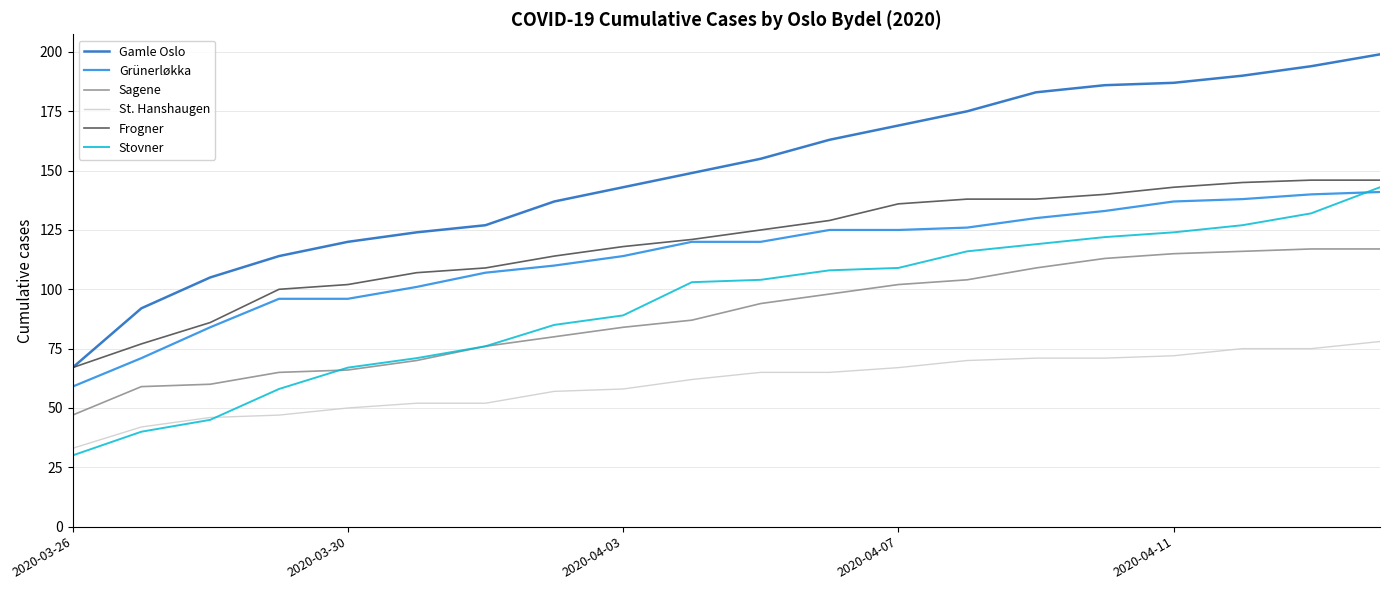

Which series has the largest total across all categories?

Gamle Oslo